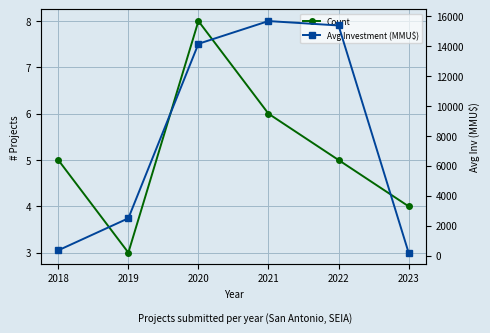

At 2018, list the series in order from smallest to largest.

Count, Avg Investment (MMU$)